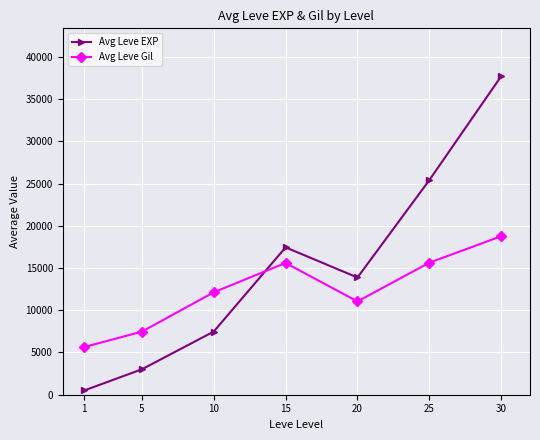

How many values in the Avg Leve Gil series are below 12125?

3